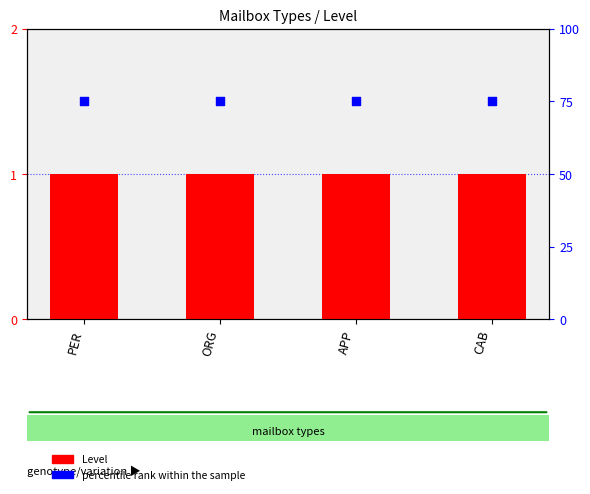

Is the value of percentile rank within the sample at APP greater than the value of Level at APP?

Yes